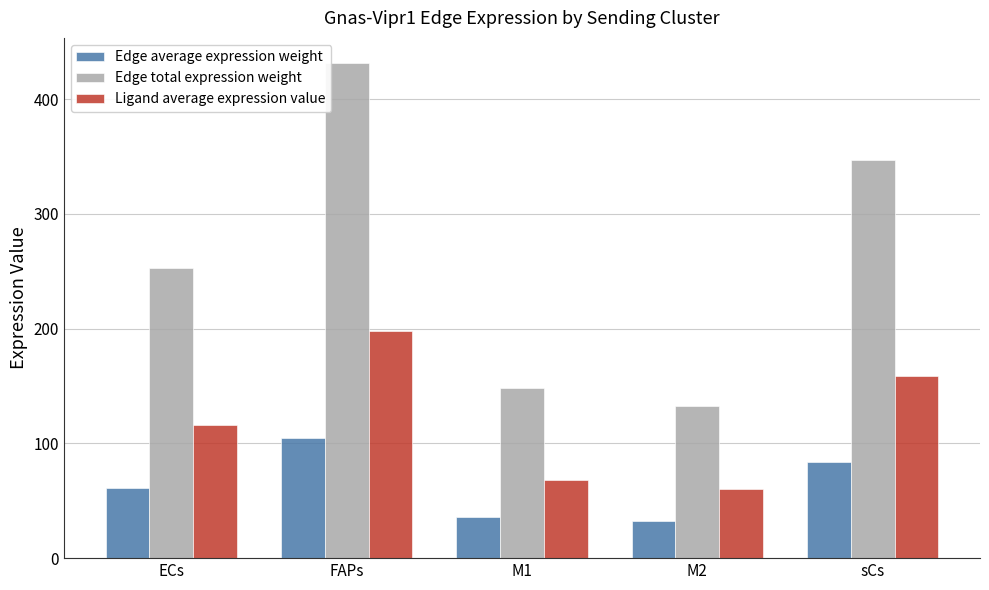

How many bars are there in each group?

3